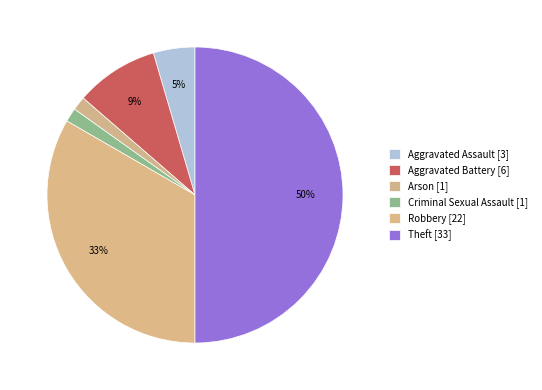

Is it true that Robbery is 33% of the pie?

True